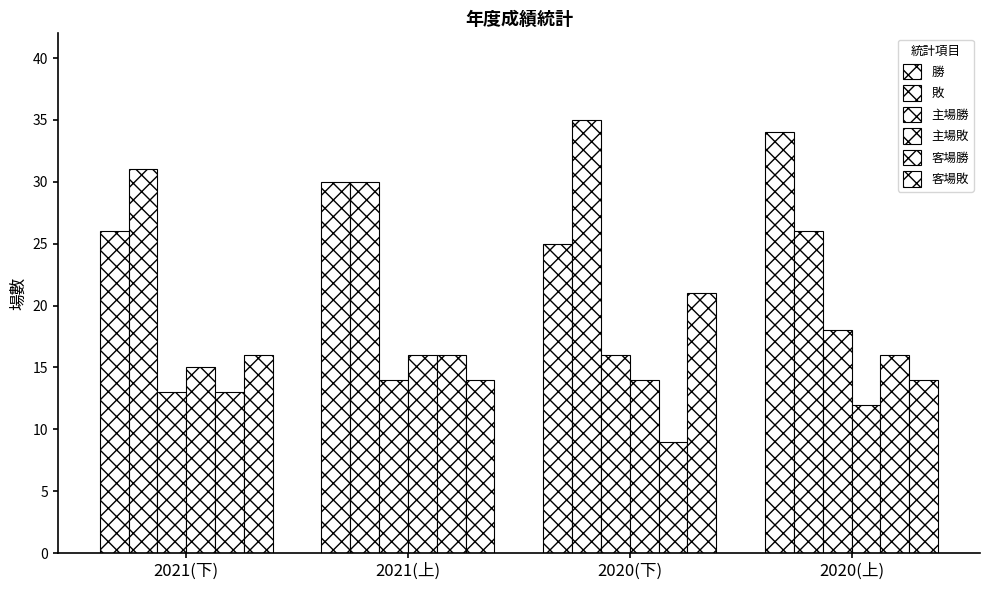

Does the chart contain any negative values?

No